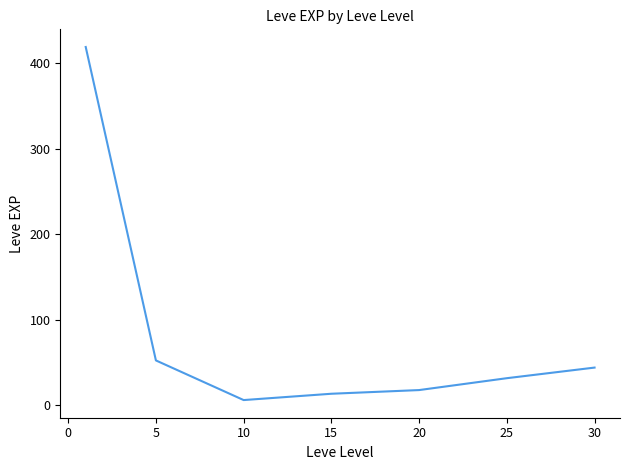

True or false: there are more than 2 points higher than both neighbors.

False